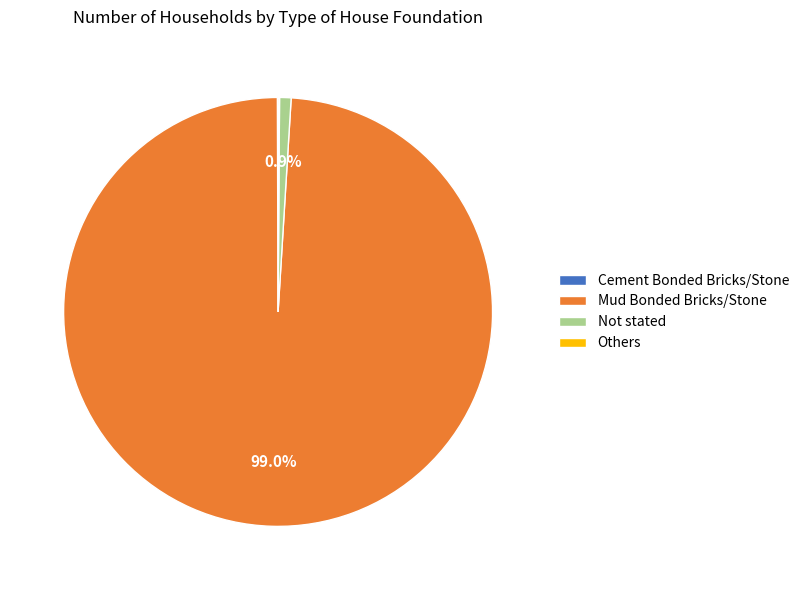

What portion of the pie excludes Not stated?

99.1%